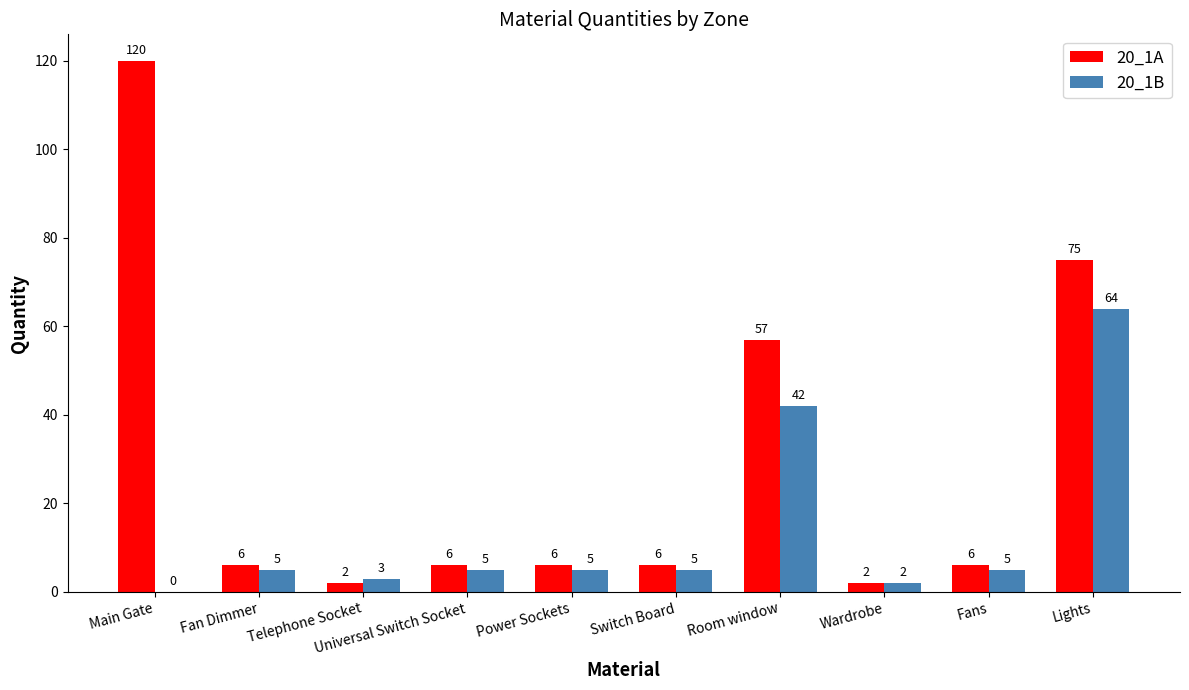

At which label does 20_1A reach its peak?

Main Gate